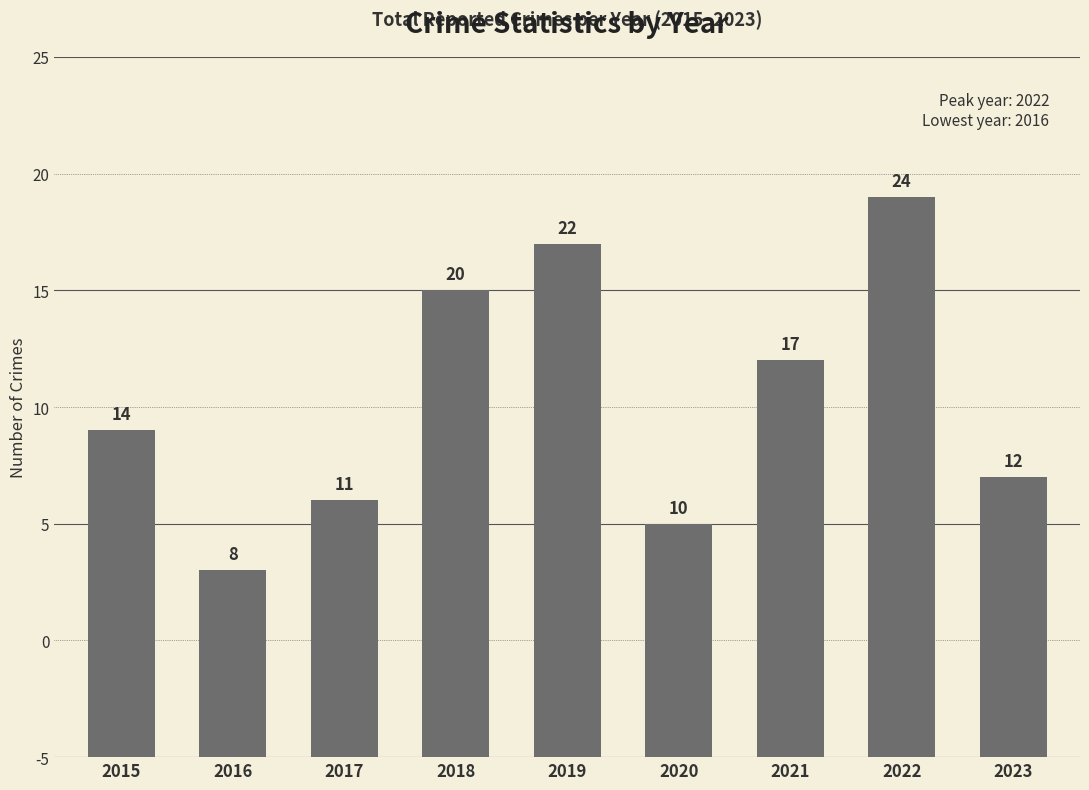

Reading right to left, what are all the values shown in this chart?

2023=12	2022=24	2021=17	2020=10	2019=22	2018=20	2017=11	2016=8	2015=14